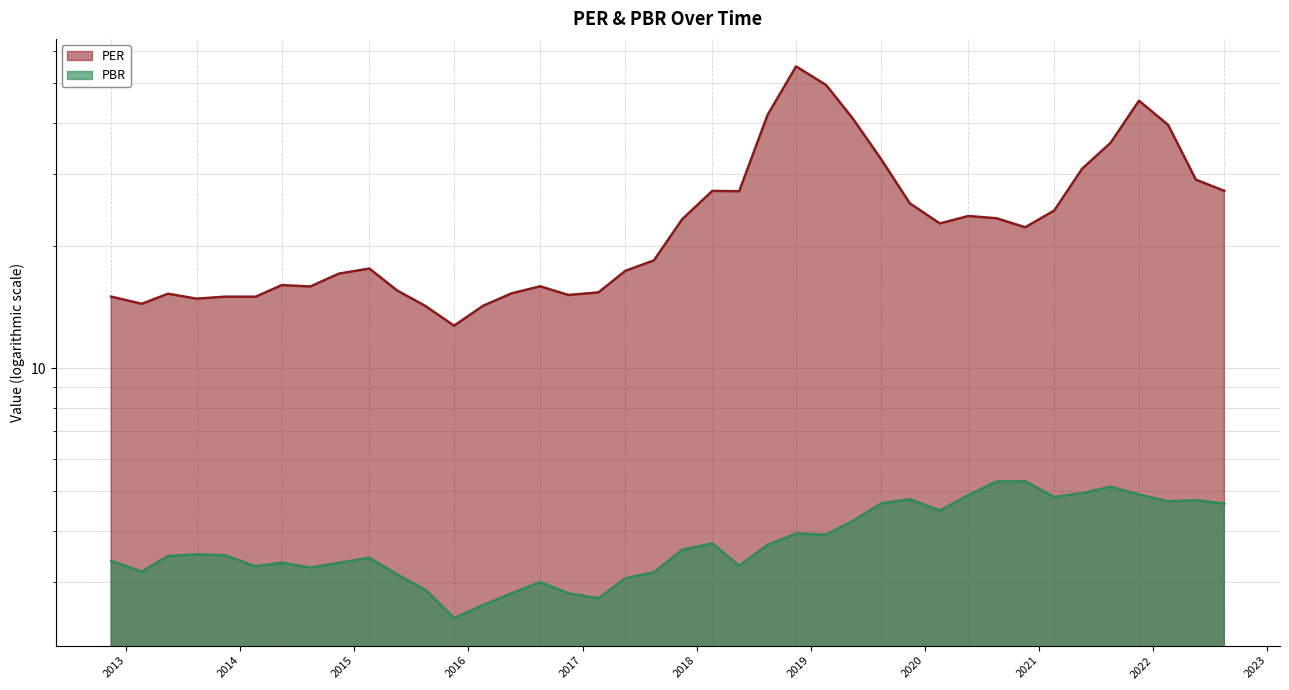

Which series has the largest range (max minus min)?

PER